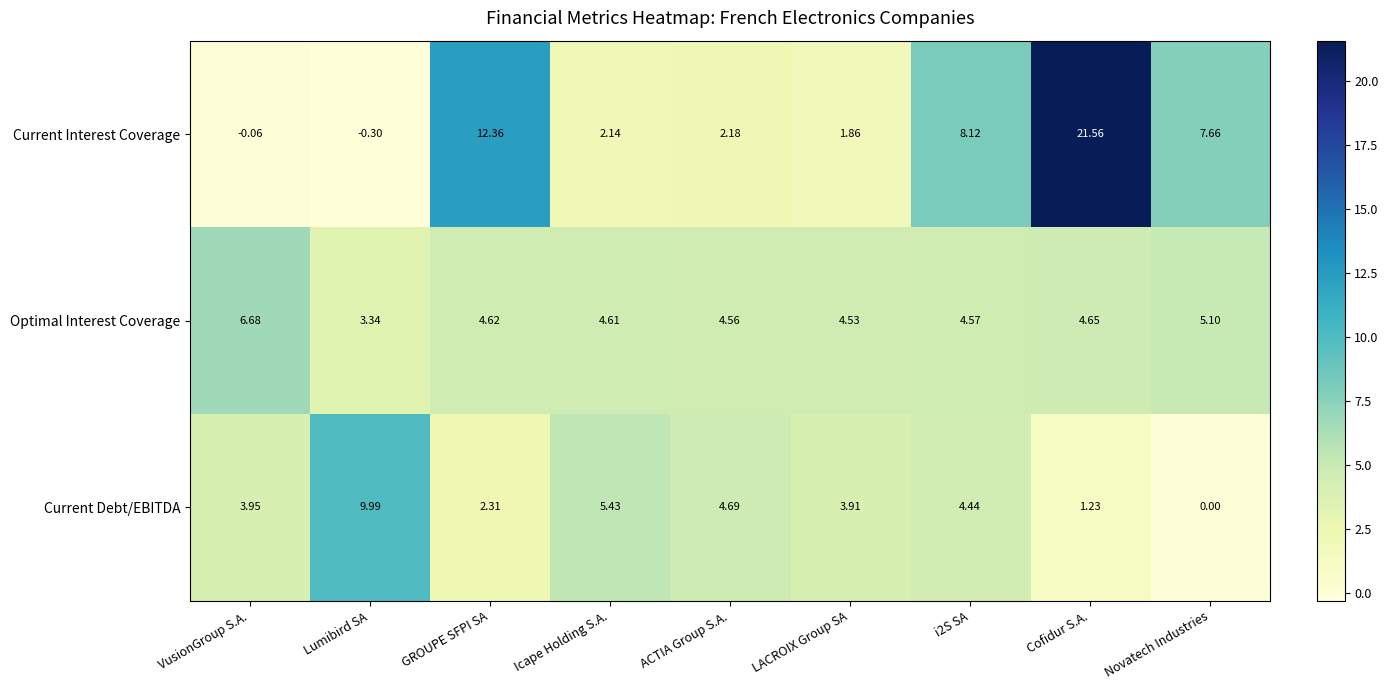

Which series changed the most between ACTIA Group S.A. and LACROIX Group SA?

Current Debt/EBITDA